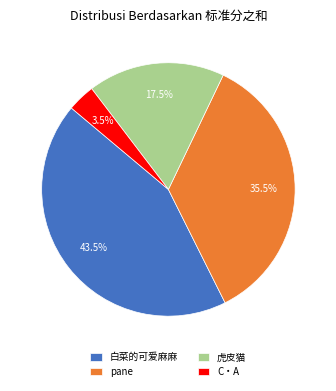

Is there a majority slice in this chart?

No